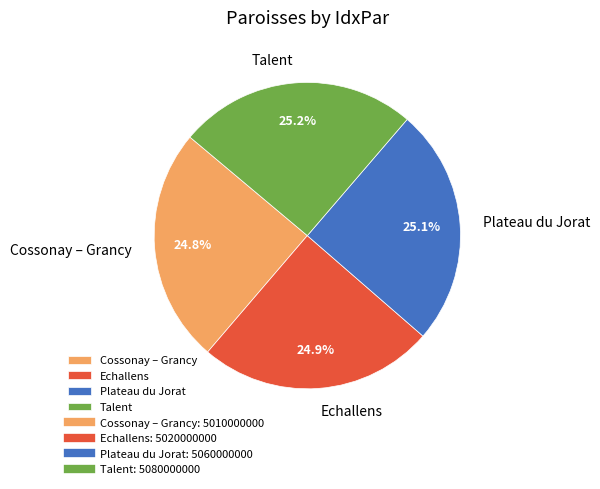

To the nearest percent, what portion does Plateau du Jorat represent?

25%